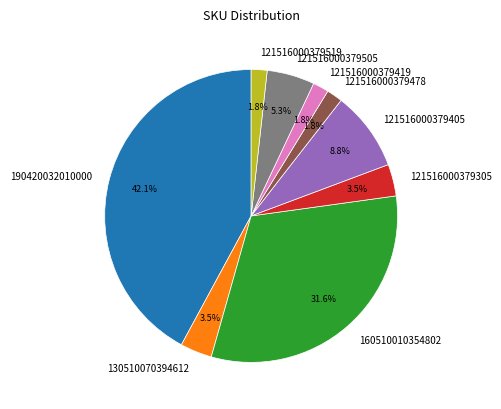

How many slices are in this pie chart?

9